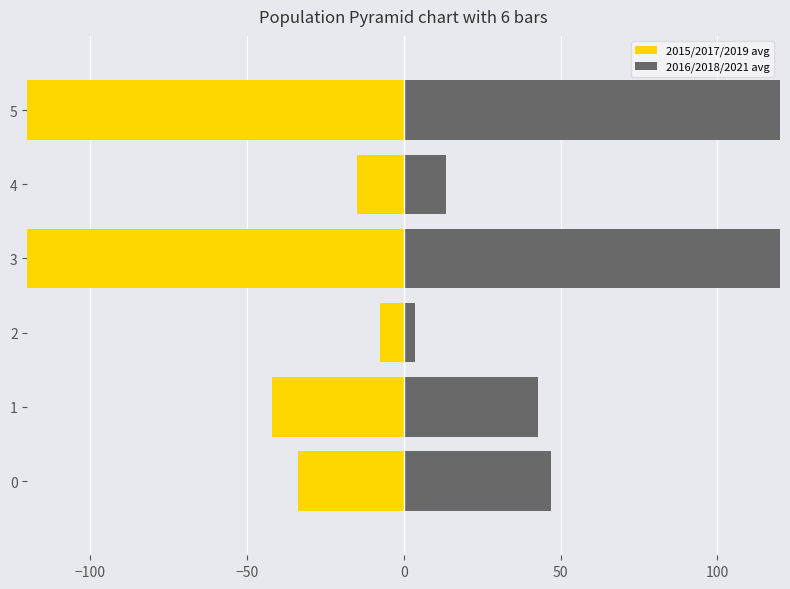

Rank the series at 1 from lowest to highest value.

2015/2017/2019 avg, 2016/2018/2021 avg